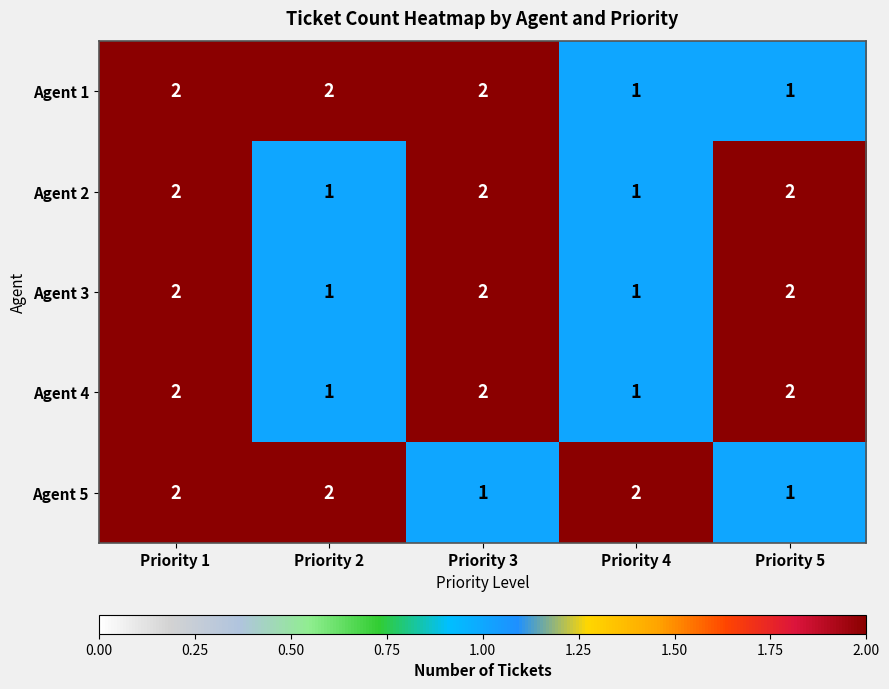

True or false: Agent 2 has a value of 2 at Priority 3.

True